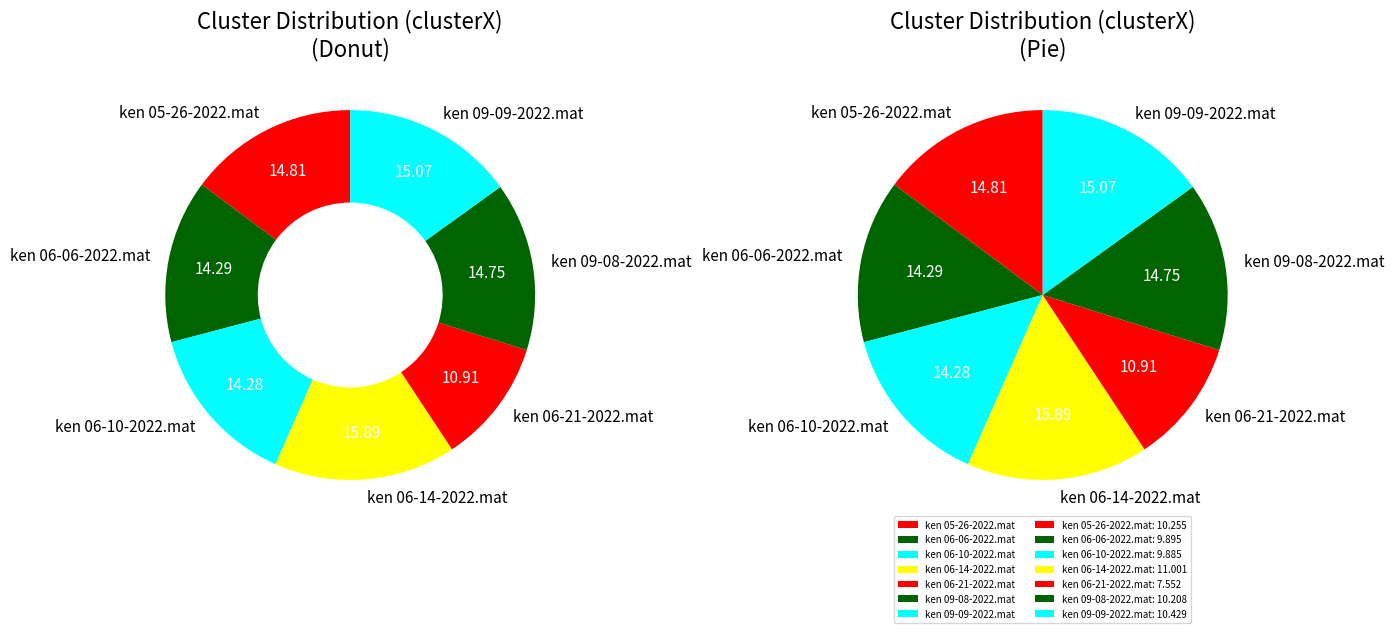

Rank the categories by value from lowest to highest.

ken 06-21-2022.mat, ken 06-10-2022.mat, ken 06-06-2022.mat, ken 09-08-2022.mat, ken 05-26-2022.mat, ken 09-09-2022.mat, ken 06-14-2022.mat